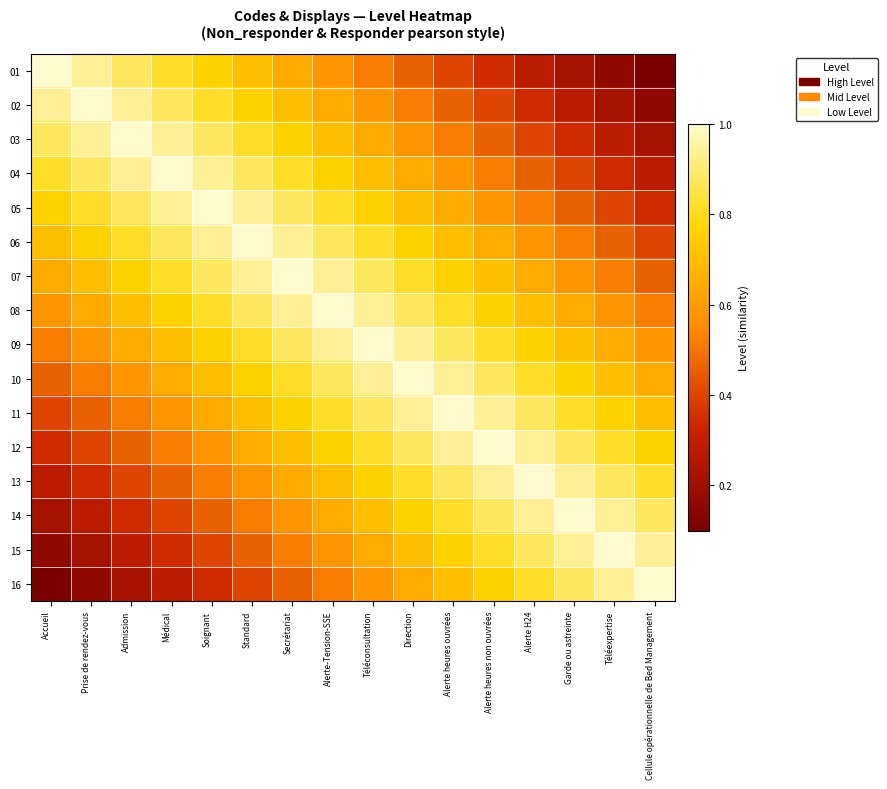

Reading left to right, list all the values displayed in this chart.

01: Accueil=1.0	Prise de rendez-vous=0.9	Admission=0.9	Médical=0.8	Soignant=0.8	Standard=0.7	Secrétariat=0.6	Alerte-Tension-SSE=0.6	Téléconsultation=0.5	Direction=0.5	Alerte heures ouvrées=0.4	Alerte heures non ouvrées=0.3	Alerte H24=0.3	Garde ou astreinte=0.2	Téléexpertise=0.2	Cellule opérationnelle de Bed Management=0.1
02: Accueil=0.9	Prise de rendez-vous=1.0	Admission=0.9	Médical=0.9	Soignant=0.8	Standard=0.8	Secrétariat=0.7	Alerte-Tension-SSE=0.6	Téléconsultation=0.6	Direction=0.5	Alerte heures ouvrées=0.5	Alerte heures non ouvrées=0.4	Alerte H24=0.3	Garde ou astreinte=0.3	Téléexpertise=0.2	Cellule opérationnelle de Bed Management=0.2
03: Accueil=0.9	Prise de rendez-vous=0.9	Admission=1.0	Médical=0.9	Soignant=0.9	Standard=0.8	Secrétariat=0.8	Alerte-Tension-SSE=0.7	Téléconsultation=0.6	Direction=0.6	Alerte heures ouvrées=0.5	Alerte heures non ouvrées=0.5	Alerte H24=0.4	Garde ou astreinte=0.3	Téléexpertise=0.3	Cellule opérationnelle de Bed Management=0.2
04: Accueil=0.8	Prise de rendez-vous=0.9	Admission=0.9	Médical=1.0	Soignant=0.9	Standard=0.9	Secrétariat=0.8	Alerte-Tension-SSE=0.8	Téléconsultation=0.7	Direction=0.6	Alerte heures ouvrées=0.6	Alerte heures non ouvrées=0.5	Alerte H24=0.5	Garde ou astreinte=0.4	Téléexpertise=0.3	Cellule opérationnelle de Bed Management=0.3
05: Accueil=0.8	Prise de rendez-vous=0.8	Admission=0.9	Médical=0.9	Soignant=1.0	Standard=0.9	Secrétariat=0.9	Alerte-Tension-SSE=0.8	Téléconsultation=0.8	Direction=0.7	Alerte heures ouvrées=0.6	Alerte heures non ouvrées=0.6	Alerte H24=0.5	Garde ou astreinte=0.5	Téléexpertise=0.4	Cellule opérationnelle de Bed Management=0.3
06: Accueil=0.7	Prise de rendez-vous=0.8	Admission=0.8	Médical=0.9	Soignant=0.9	Standard=1.0	Secrétariat=0.9	Alerte-Tension-SSE=0.9	Téléconsultation=0.8	Direction=0.8	Alerte heures ouvrées=0.7	Alerte heures non ouvrées=0.6	Alerte H24=0.6	Garde ou astreinte=0.5	Téléexpertise=0.5	Cellule opérationnelle de Bed Management=0.4
07: Accueil=0.6	Prise de rendez-vous=0.7	Admission=0.8	Médical=0.8	Soignant=0.9	Standard=0.9	Secrétariat=1.0	Alerte-Tension-SSE=0.9	Téléconsultation=0.9	Direction=0.8	Alerte heures ouvrées=0.8	Alerte heures non ouvrées=0.7	Alerte H24=0.6	Garde ou astreinte=0.6	Téléexpertise=0.5	Cellule opérationnelle de Bed Management=0.5
08: Accueil=0.6	Prise de rendez-vous=0.6	Admission=0.7	Médical=0.8	Soignant=0.8	Standard=0.9	Secrétariat=0.9	Alerte-Tension-SSE=1.0	Téléconsultation=0.9	Direction=0.9	Alerte heures ouvrées=0.8	Alerte heures non ouvrées=0.8	Alerte H24=0.7	Garde ou astreinte=0.6	Téléexpertise=0.6	Cellule opérationnelle de Bed Management=0.5
09: Accueil=0.5	Prise de rendez-vous=0.6	Admission=0.6	Médical=0.7	Soignant=0.8	Standard=0.8	Secrétariat=0.9	Alerte-Tension-SSE=0.9	Téléconsultation=1.0	Direction=0.9	Alerte heures ouvrées=0.9	Alerte heures non ouvrées=0.8	Alerte H24=0.8	Garde ou astreinte=0.7	Téléexpertise=0.6	Cellule opérationnelle de Bed Management=0.6
10: Accueil=0.5	Prise de rendez-vous=0.5	Admission=0.6	Médical=0.6	Soignant=0.7	Standard=0.8	Secrétariat=0.8	Alerte-Tension-SSE=0.9	Téléconsultation=0.9	Direction=1.0	Alerte heures ouvrées=0.9	Alerte heures non ouvrées=0.9	Alerte H24=0.8	Garde ou astreinte=0.8	Téléexpertise=0.7	Cellule opérationnelle de Bed Management=0.6
11: Accueil=0.4	Prise de rendez-vous=0.5	Admission=0.5	Médical=0.6	Soignant=0.6	Standard=0.7	Secrétariat=0.8	Alerte-Tension-SSE=0.8	Téléconsultation=0.9	Direction=0.9	Alerte heures ouvrées=1.0	Alerte heures non ouvrées=0.9	Alerte H24=0.9	Garde ou astreinte=0.8	Téléexpertise=0.8	Cellule opérationnelle de Bed Management=0.7
12: Accueil=0.3	Prise de rendez-vous=0.4	Admission=0.5	Médical=0.5	Soignant=0.6	Standard=0.6	Secrétariat=0.7	Alerte-Tension-SSE=0.8	Téléconsultation=0.8	Direction=0.9	Alerte heures ouvrées=0.9	Alerte heures non ouvrées=1.0	Alerte H24=0.9	Garde ou astreinte=0.9	Téléexpertise=0.8	Cellule opérationnelle de Bed Management=0.8
13: Accueil=0.3	Prise de rendez-vous=0.3	Admission=0.4	Médical=0.5	Soignant=0.5	Standard=0.6	Secrétariat=0.6	Alerte-Tension-SSE=0.7	Téléconsultation=0.8	Direction=0.8	Alerte heures ouvrées=0.9	Alerte heures non ouvrées=0.9	Alerte H24=1.0	Garde ou astreinte=0.9	Téléexpertise=0.9	Cellule opérationnelle de Bed Management=0.8
14: Accueil=0.2	Prise de rendez-vous=0.3	Admission=0.3	Médical=0.4	Soignant=0.5	Standard=0.5	Secrétariat=0.6	Alerte-Tension-SSE=0.6	Téléconsultation=0.7	Direction=0.8	Alerte heures ouvrées=0.8	Alerte heures non ouvrées=0.9	Alerte H24=0.9	Garde ou astreinte=1.0	Téléexpertise=0.9	Cellule opérationnelle de Bed Management=0.9
15: Accueil=0.2	Prise de rendez-vous=0.2	Admission=0.3	Médical=0.3	Soignant=0.4	Standard=0.5	Secrétariat=0.5	Alerte-Tension-SSE=0.6	Téléconsultation=0.6	Direction=0.7	Alerte heures ouvrées=0.8	Alerte heures non ouvrées=0.8	Alerte H24=0.9	Garde ou astreinte=0.9	Téléexpertise=1.0	Cellule opérationnelle de Bed Management=0.9
16: Accueil=0.1	Prise de rendez-vous=0.2	Admission=0.2	Médical=0.3	Soignant=0.3	Standard=0.4	Secrétariat=0.5	Alerte-Tension-SSE=0.5	Téléconsultation=0.6	Direction=0.6	Alerte heures ouvrées=0.7	Alerte heures non ouvrées=0.8	Alerte H24=0.8	Garde ou astreinte=0.9	Téléexpertise=0.9	Cellule opérationnelle de Bed Management=1.0